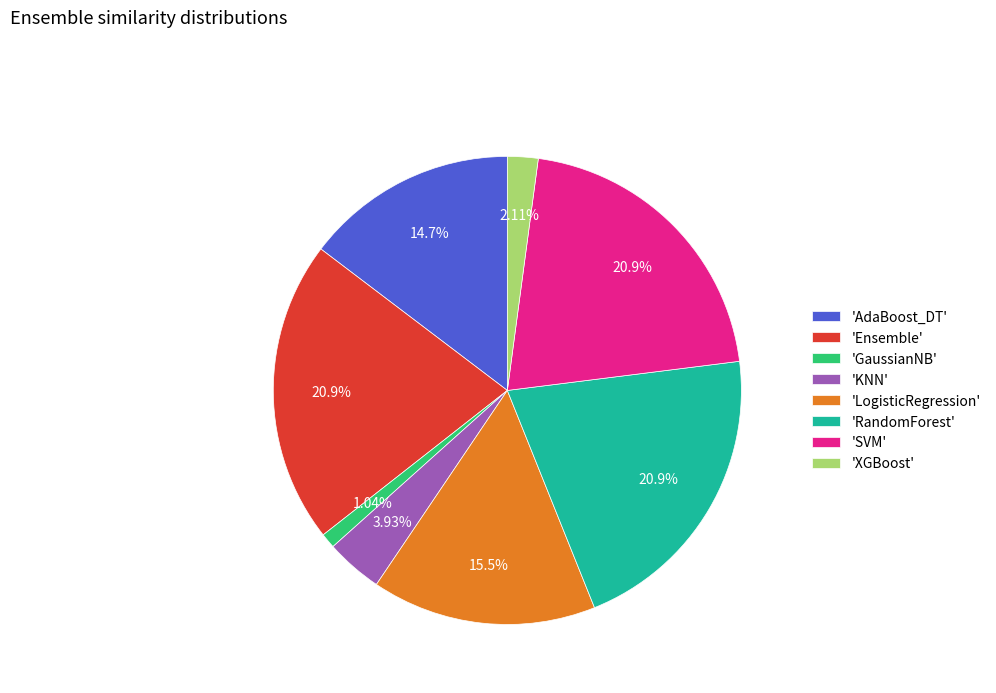

Which category has the smallest portion of the pie?

'GaussianNB'